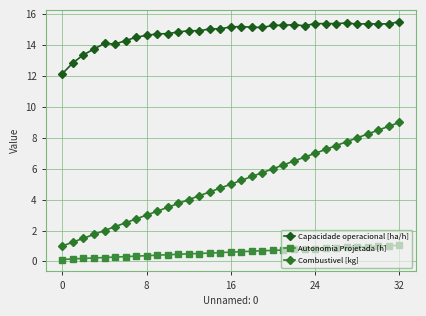

Does the chart have visible grid lines?

Yes